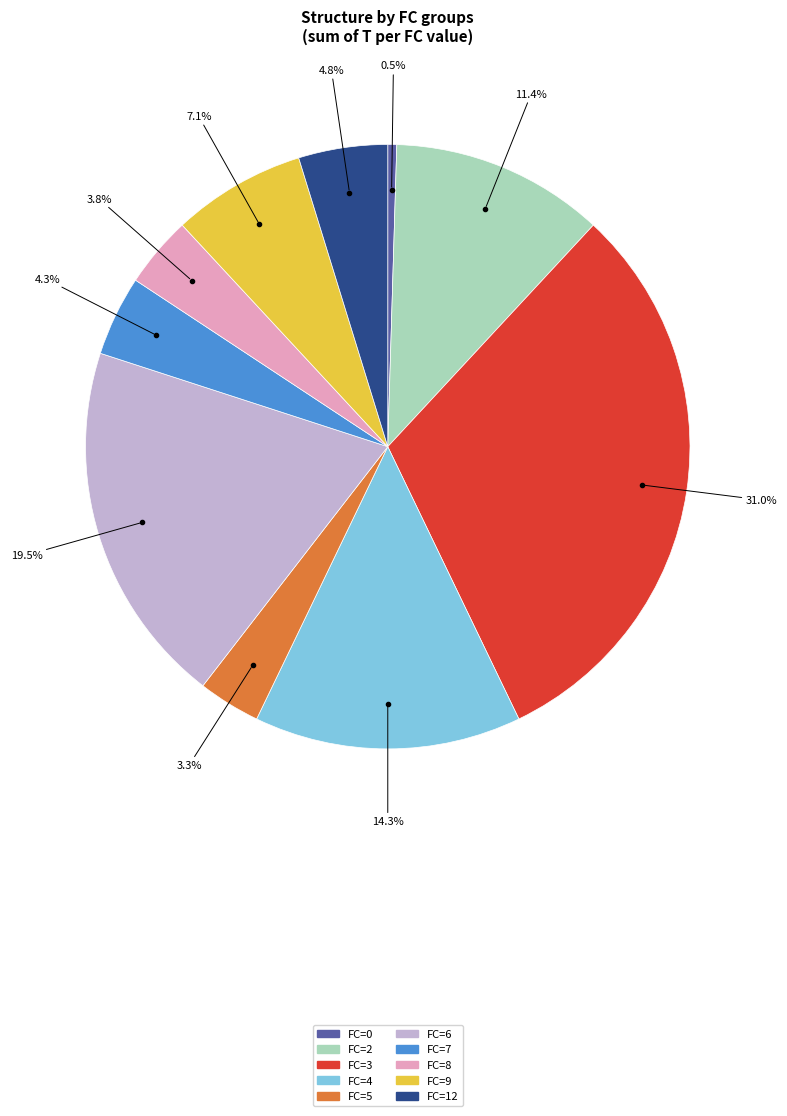

Does any single category account for the majority?

No